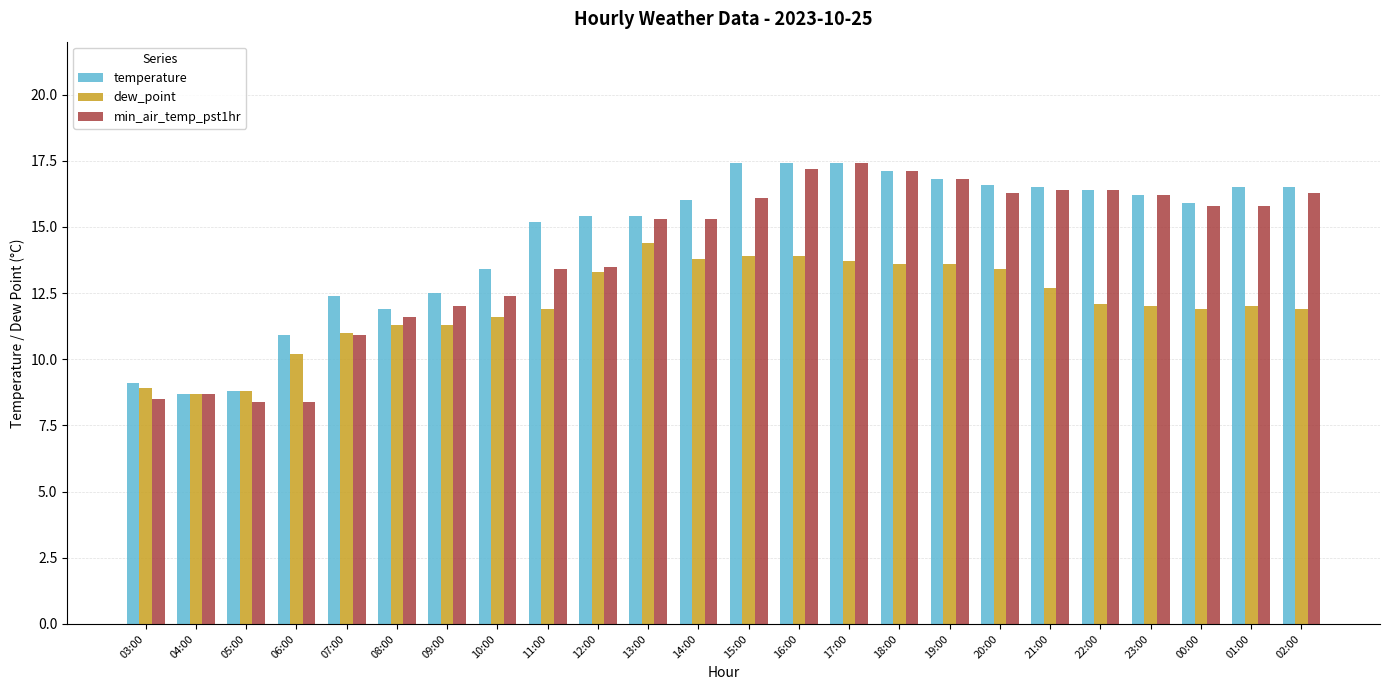

Which series has the widest spread of values?

min_air_temp_pst1hr